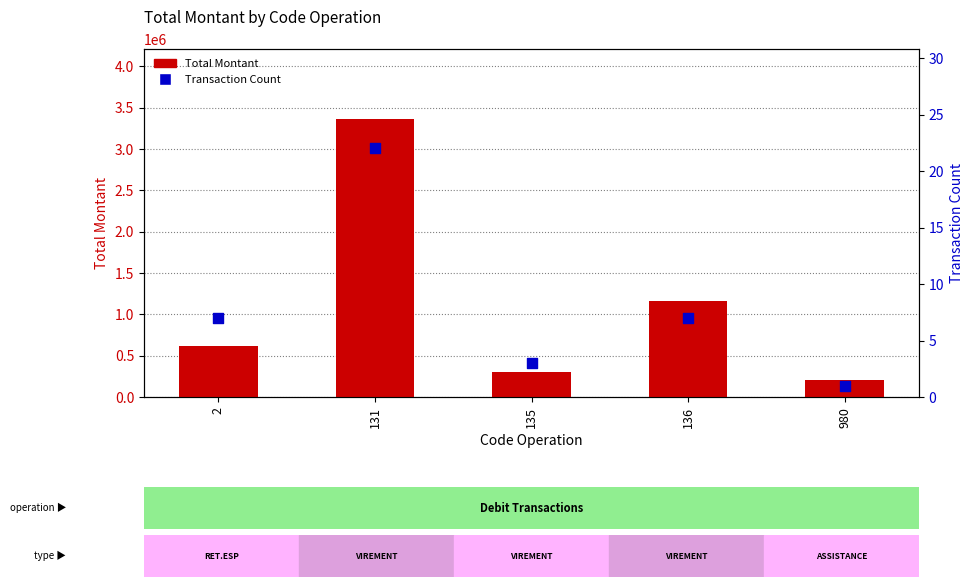

What are all the series names shown in the legend?

Total Montant, Transaction Count